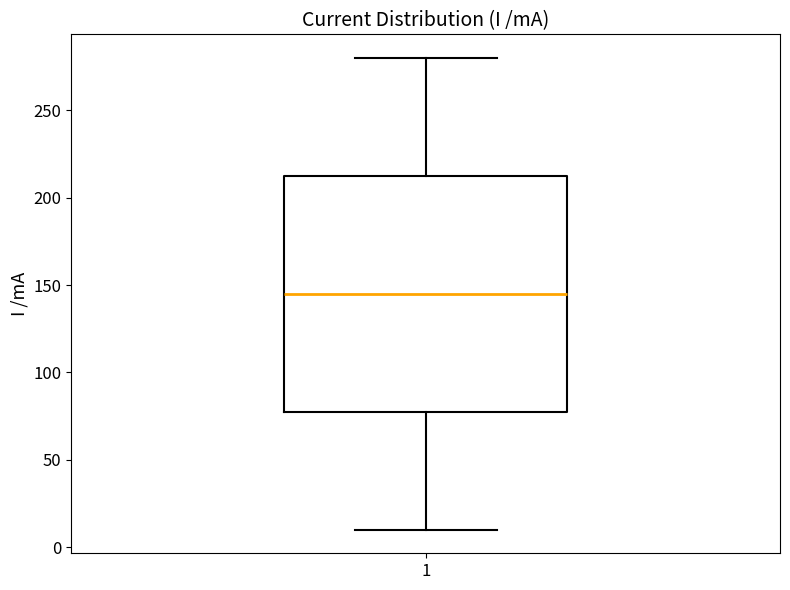

Read this box plot against the y-axis: the position of the median line, the range covered by the box, and the ends of both whiskers. The values are not printed on the chart, so give them approximately, as read against the axis.

median 145, box 80 to 215, whiskers 10 to 280